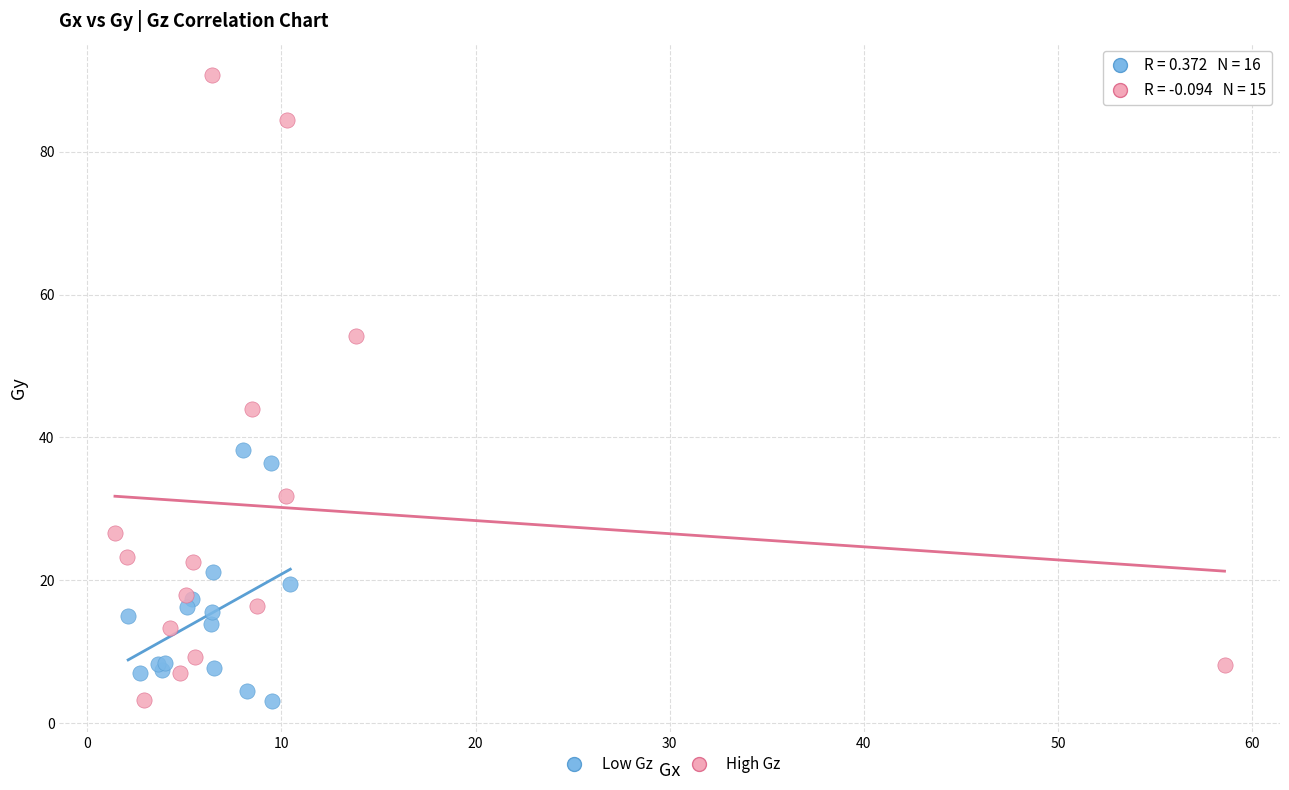

Which series reaches the maximum Y coordinate?

High Gz